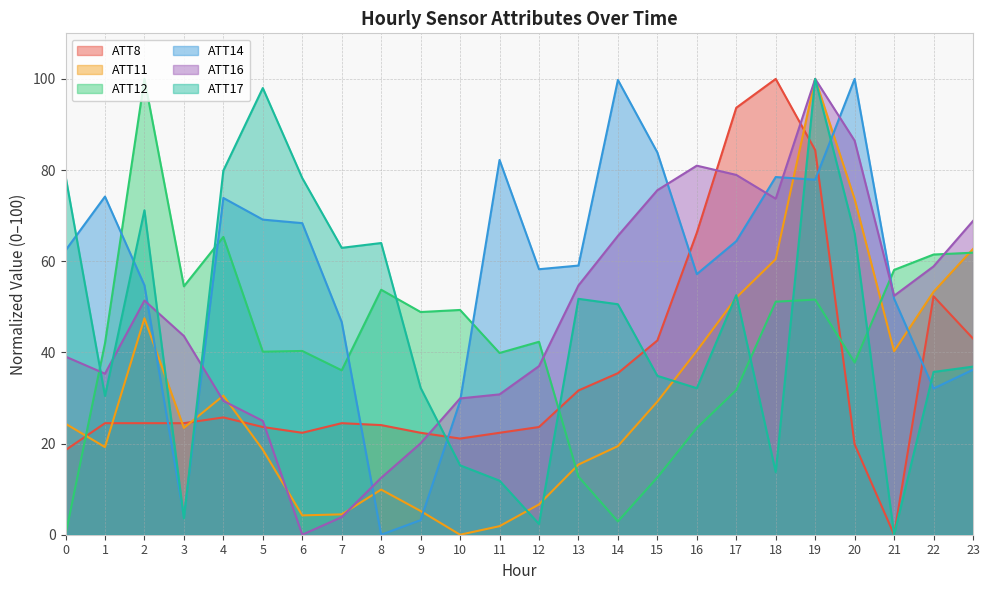

True or false: ATT11 has more than 2 points higher than both neighbors.

True